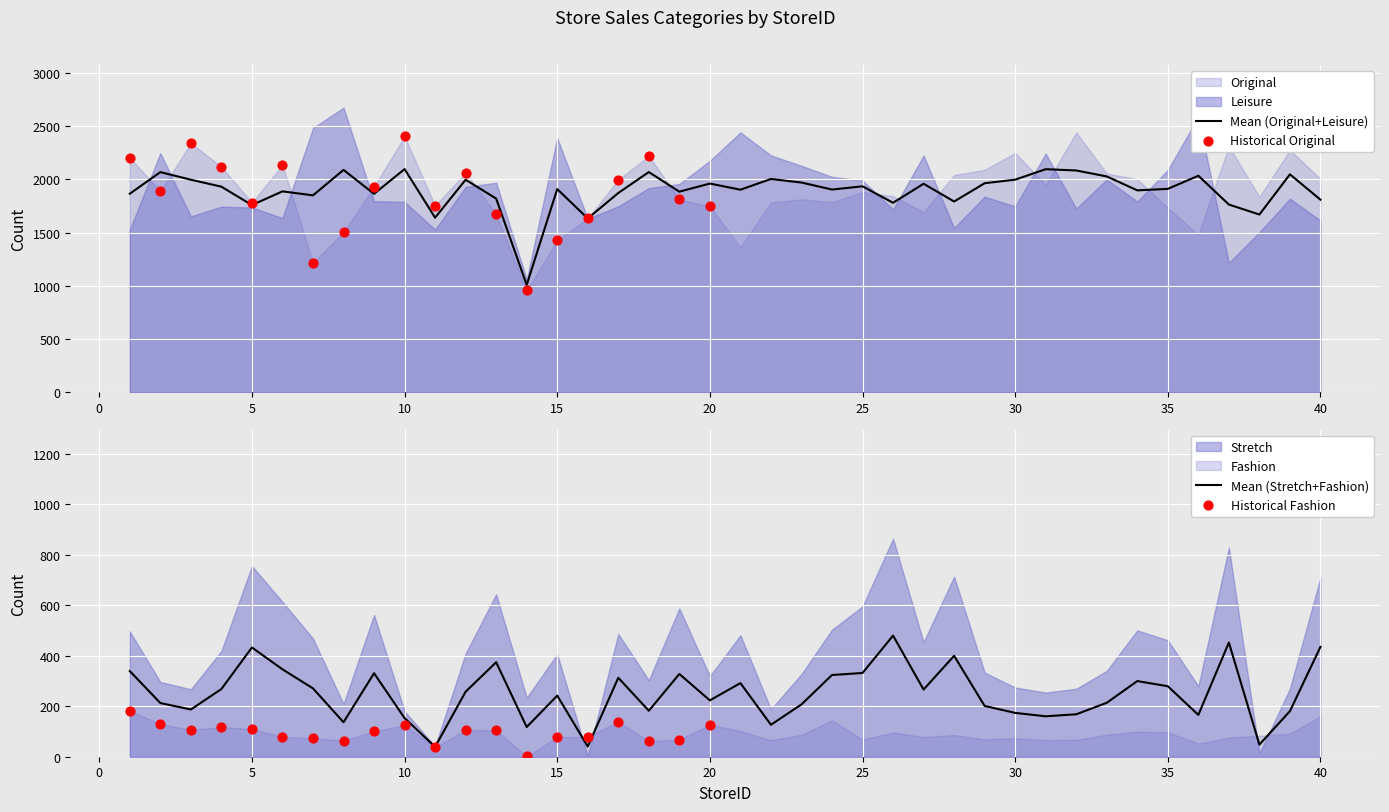

Which series has the largest total across all categories?

Leisure